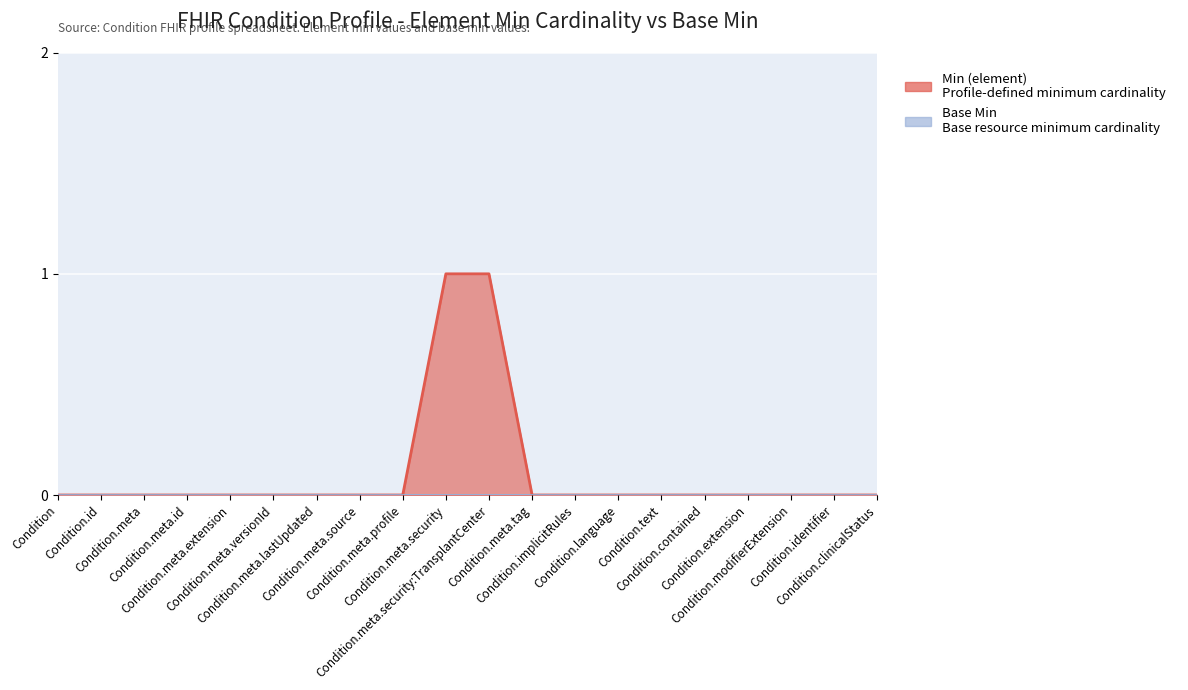

What position from the right is Condition.meta.profile?

12